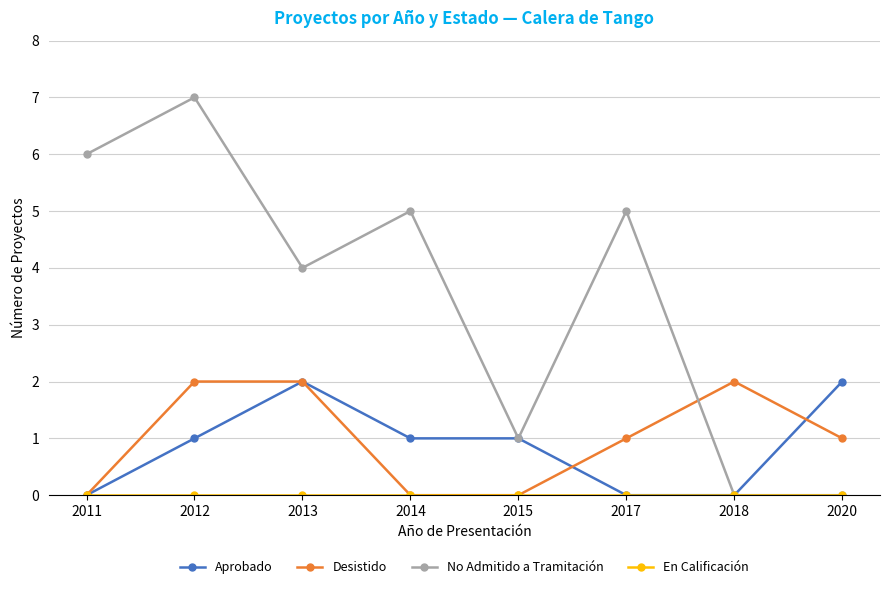

The value of No Admitido a Tramitación at 2020 is 2. True or false?

False